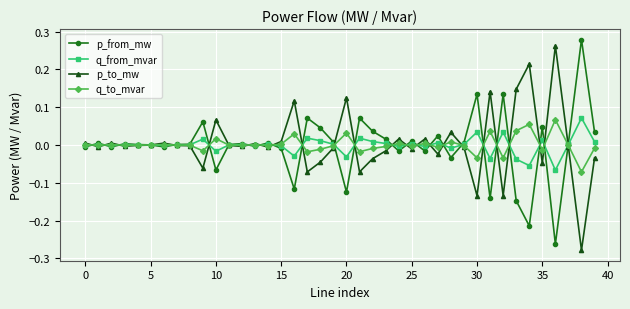

True or false: q_from_mvar has more than 2 interior local peaks.

True